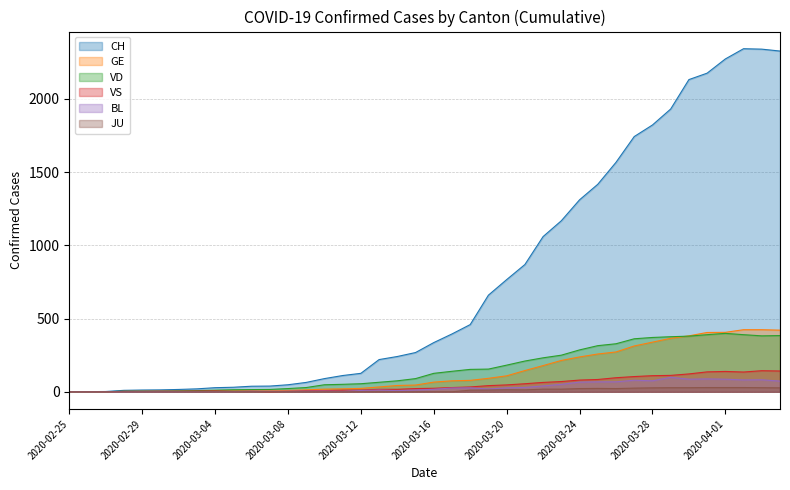

Where do BL and VS first cross each other?

2020-03-05 and 2020-03-06